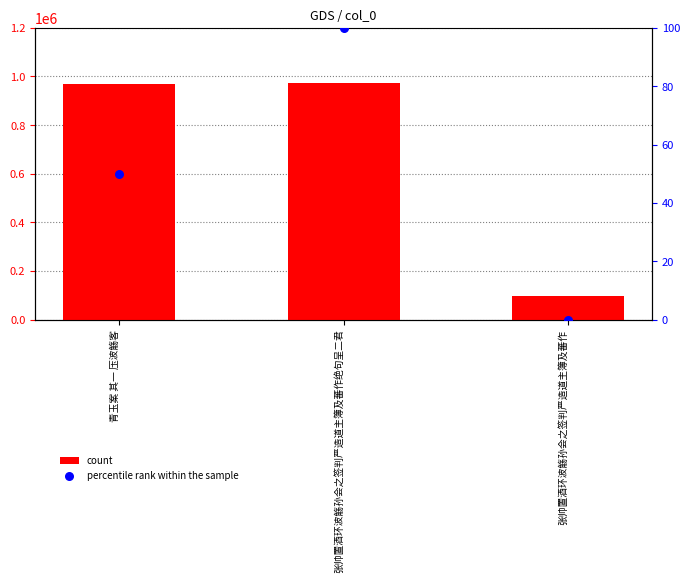

At which category is the sum across all series the highest?

张帅置酒环波觞孙会之签判严造道主簿及蕃作绝句呈二君